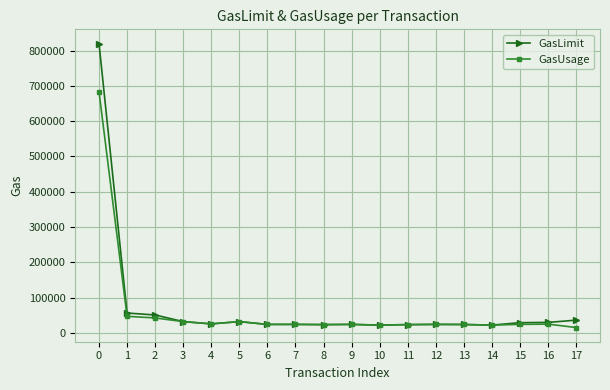

What is the value of the GasLimit point at the 13th from the left?

23761